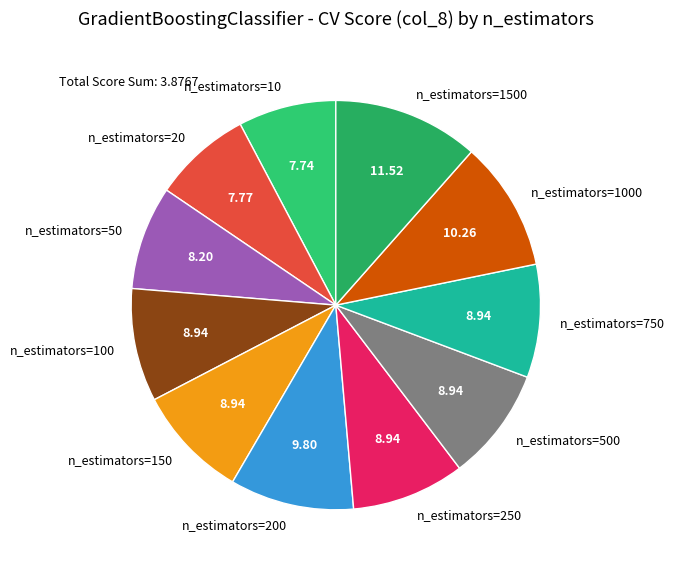

Is there any slice that represents more than half of the pie?

No